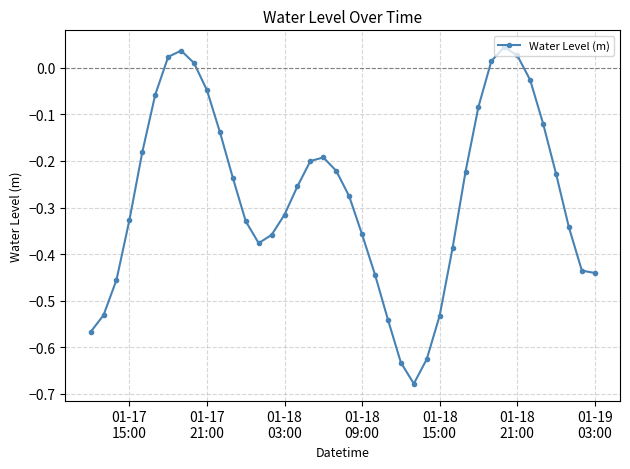

What is the difference between the maximum and minimum values?

0.7